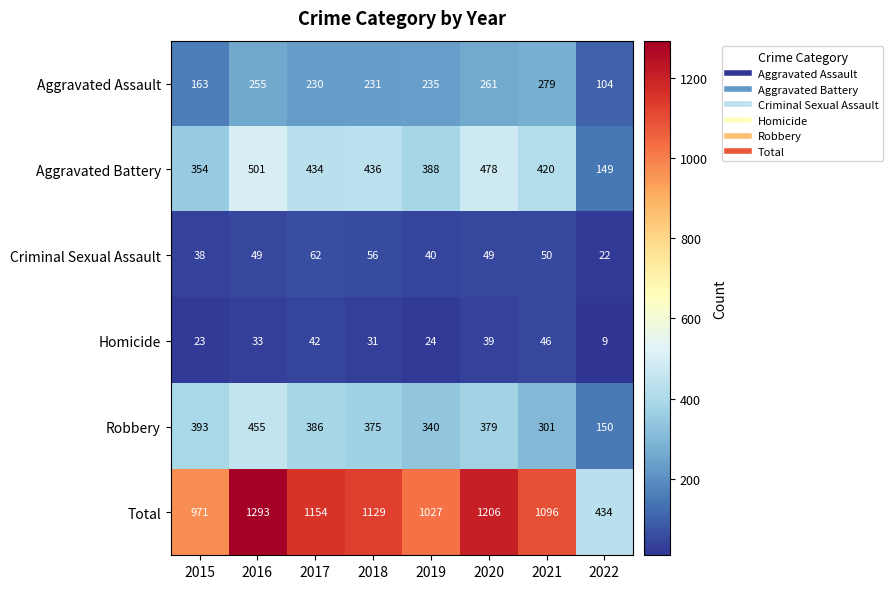

Which category has the highest value across all series?

2016